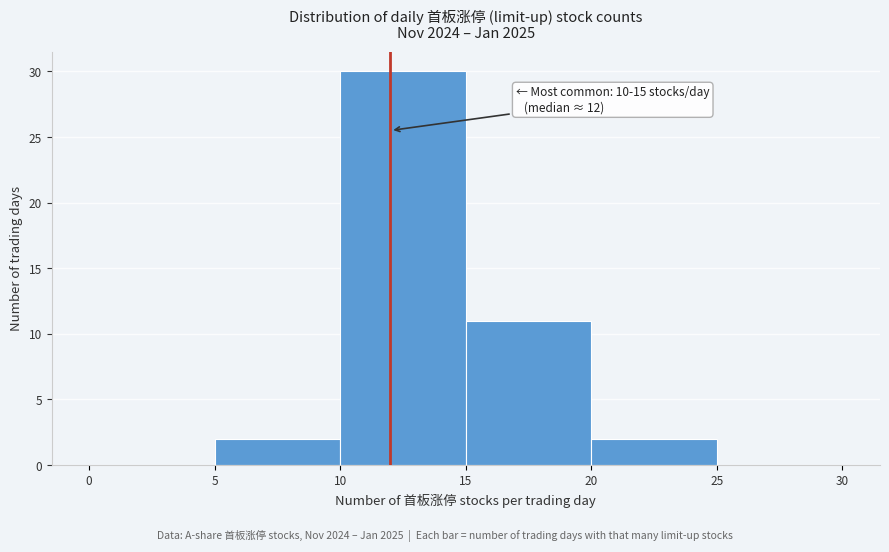

Which range on the x-axis has the tallest bar?

10 to 15